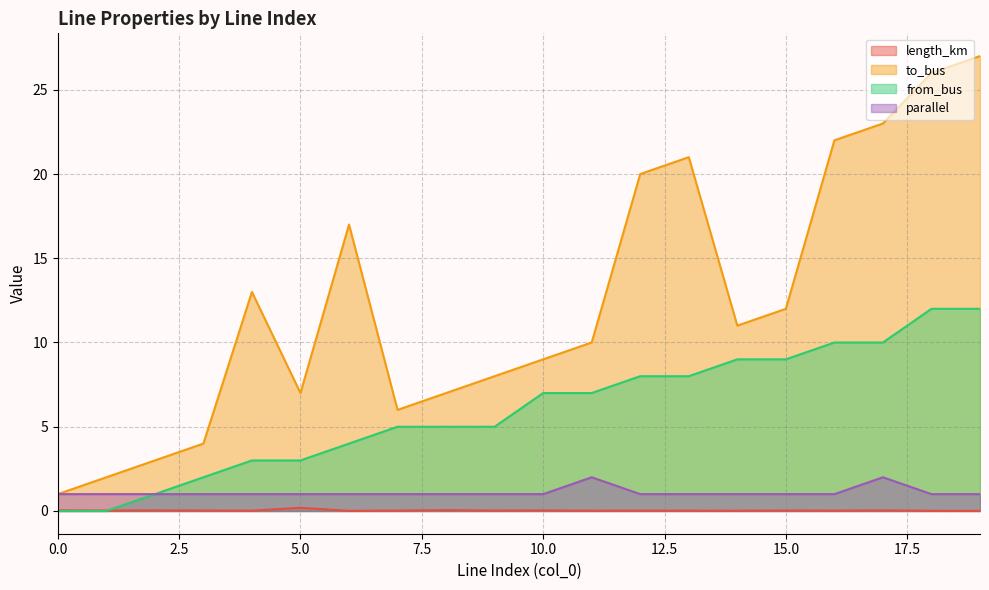

True or false: to_bus and parallel intersect in this chart.

False